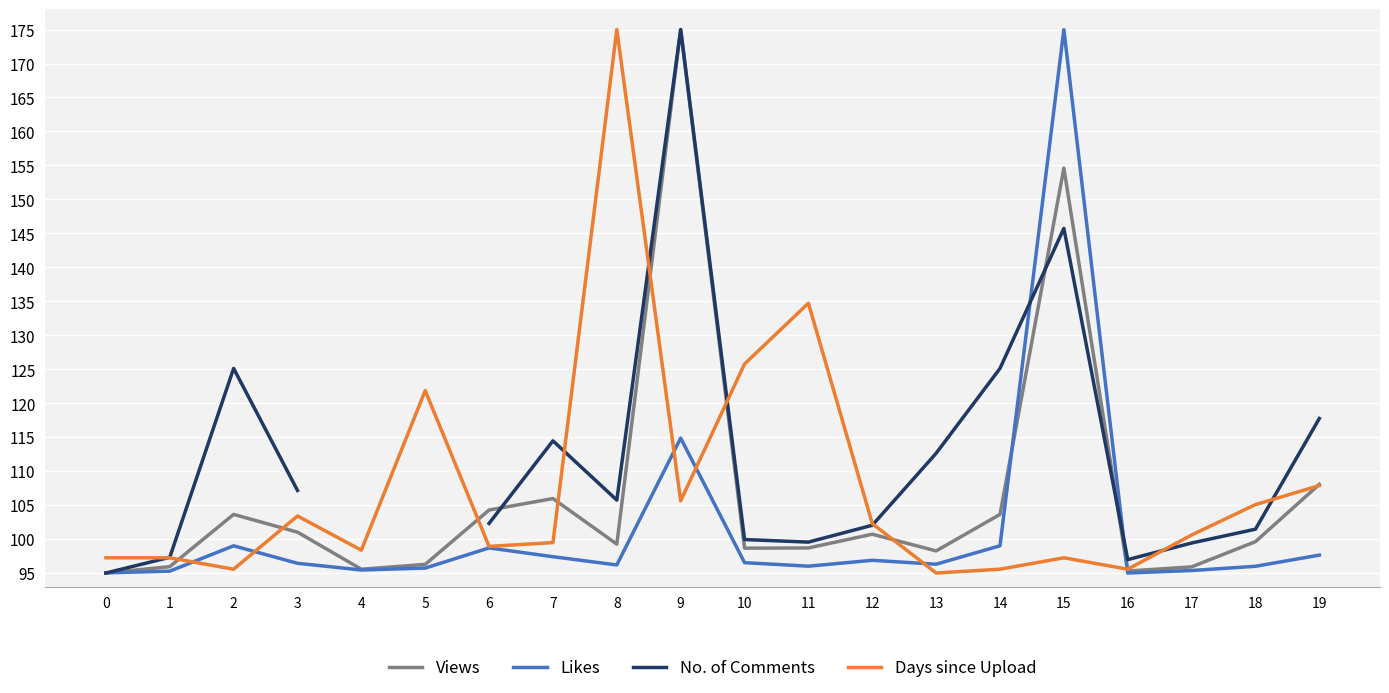

True or false: Views has more than 2 points higher than both neighbors.

True